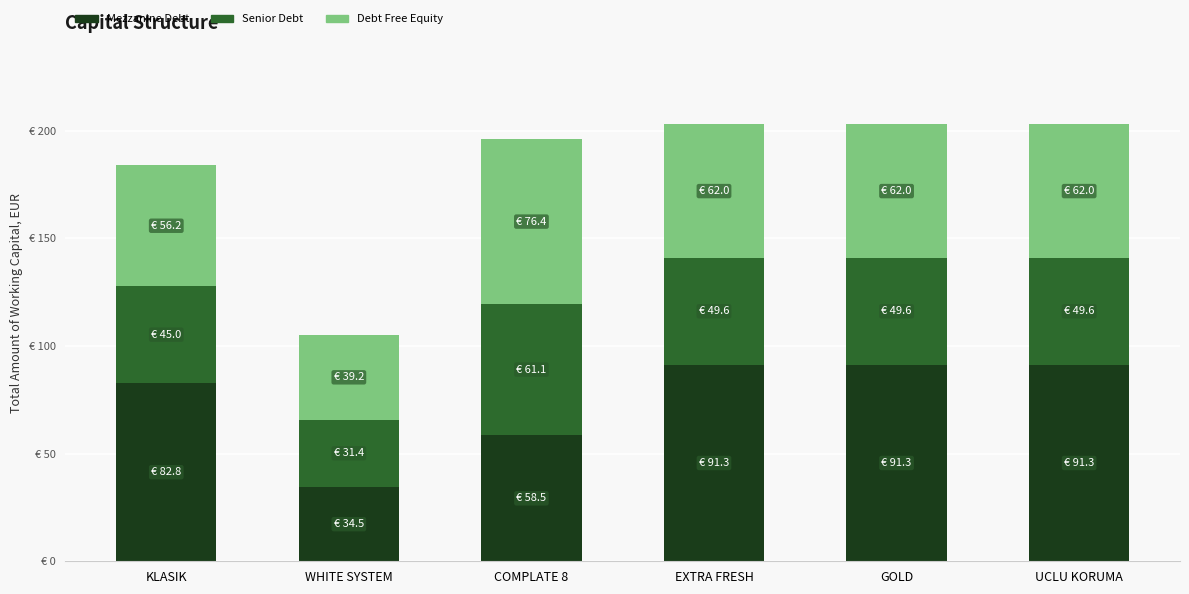

List the series in order of their peak value, highest first.

Mezzanine Debt, Debt Free Equity, Senior Debt